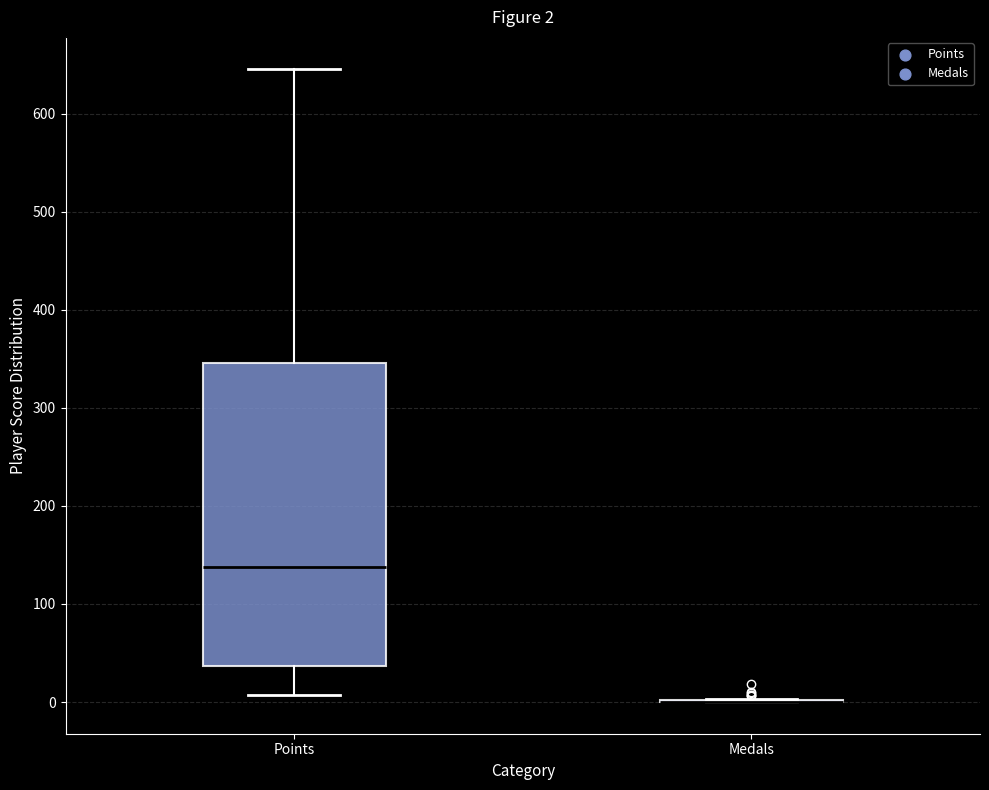

Comparing the boxes themselves (not the whiskers), which one is the tallest?

Points